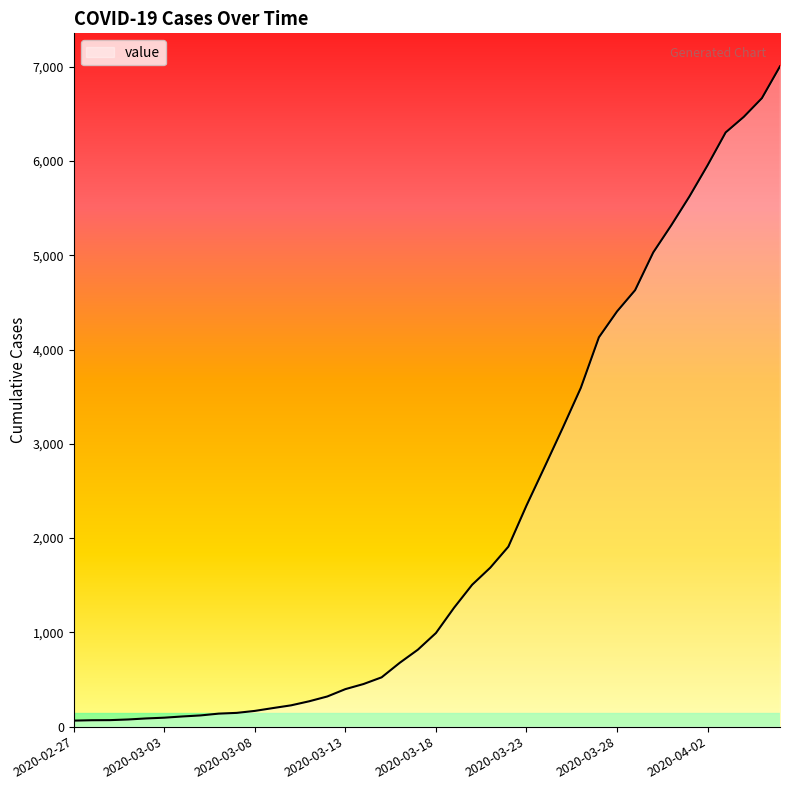

What is the sum of all values?

85761